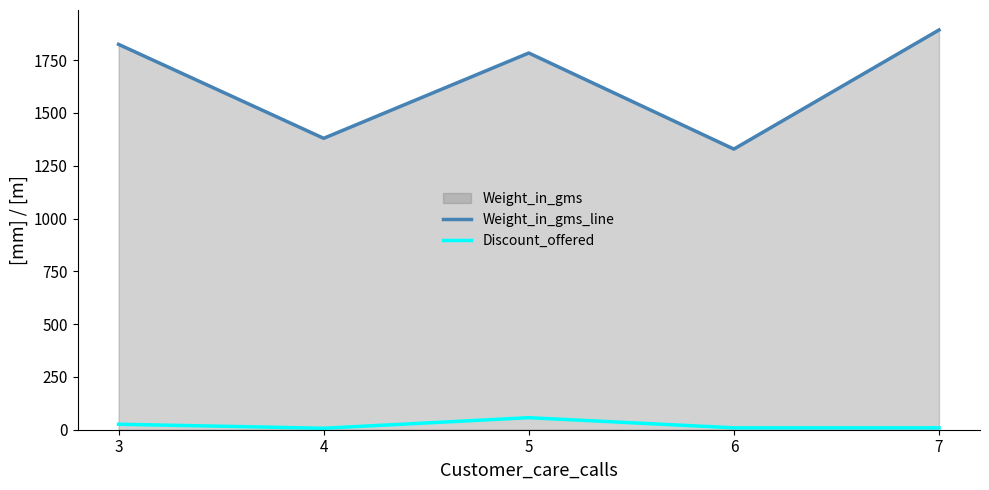

Rank the series at 3 from highest to lowest value.

Weight_in_gms_line, Discount_offered